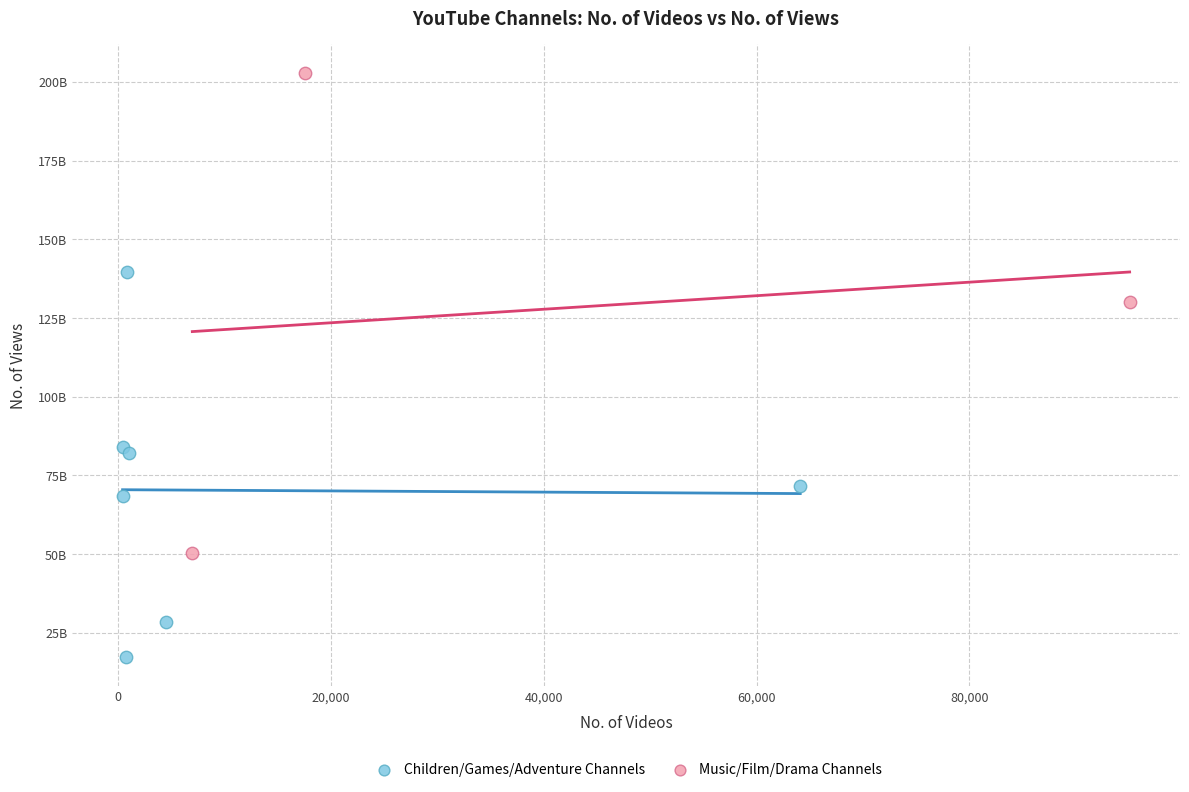

Which series contains the highest Y value?

Music/Film/Drama Channels